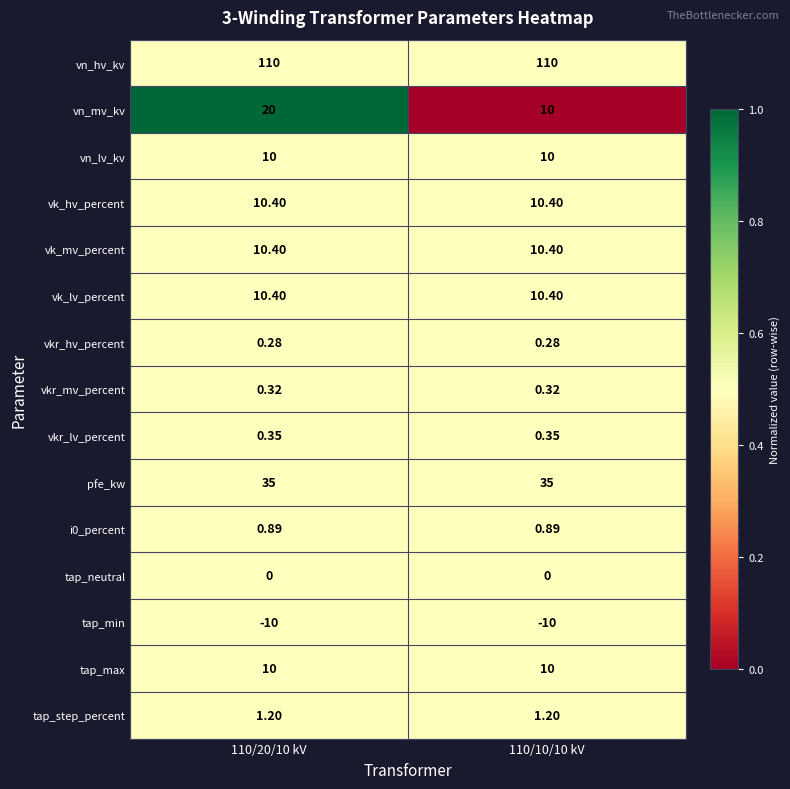

Is the value of tap_max at 110/10/10 kV greater than the value of vkr_lv_percent at 110/10/10 kV?

Yes